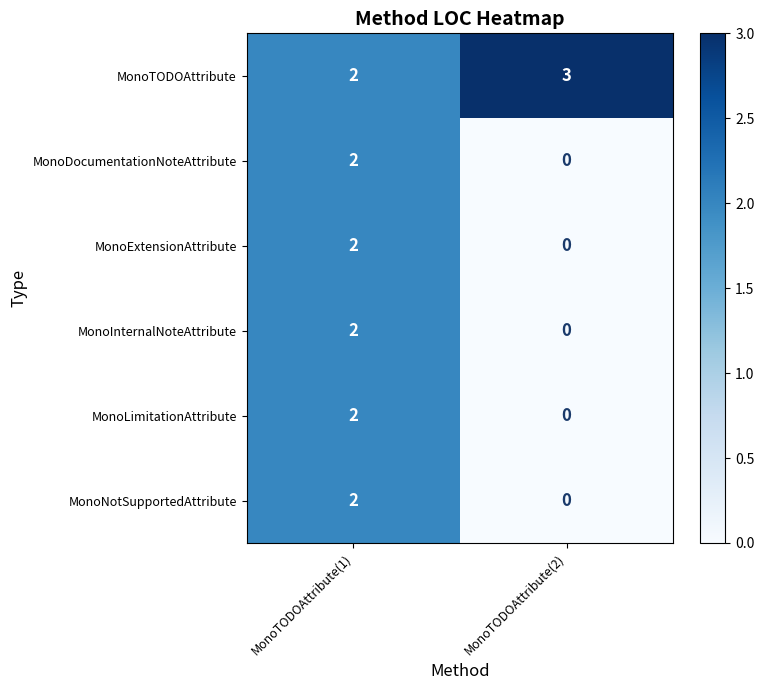

Which category has the lowest value across all series?

MonoTODOAttribute(2)